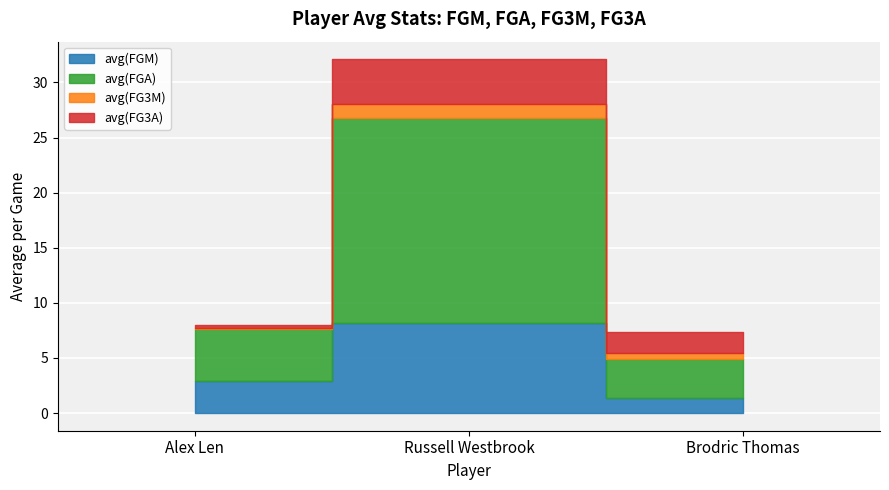

List the series in order of their overall mean, highest first.

avg(FGA), avg(FGM), avg(FG3A), avg(FG3M)